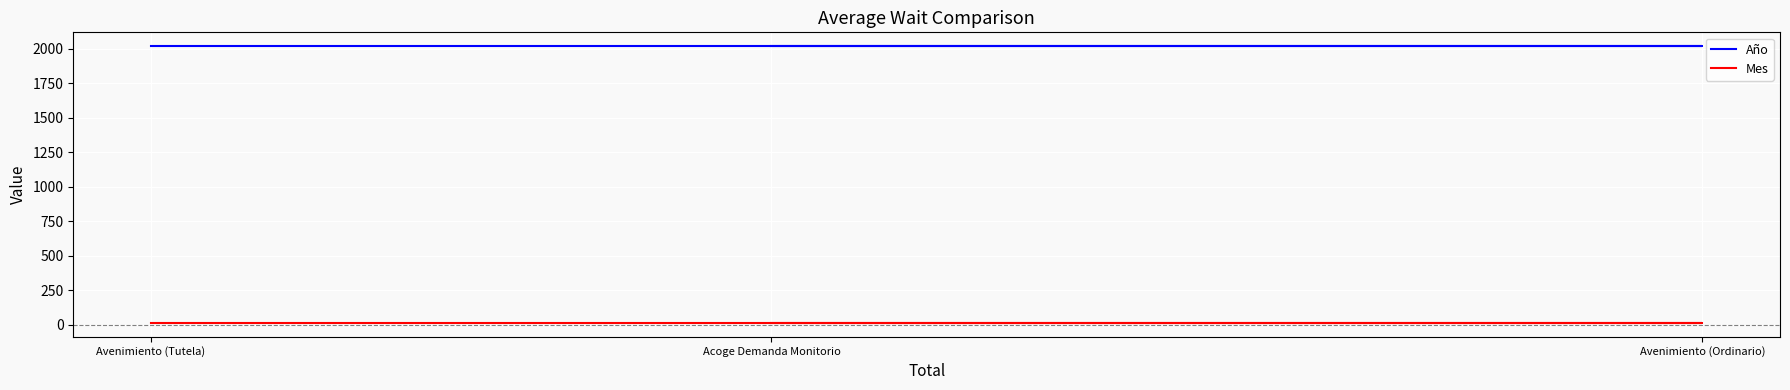

Reading left to right, list all the values displayed in this chart.

Año: Acoge Demanda Monitorio=2017	Avenimiento (Ordinario)=2017	Avenimiento (Tutela)=2017
Mes: Acoge Demanda Monitorio=12	Avenimiento (Ordinario)=12	Avenimiento (Tutela)=12